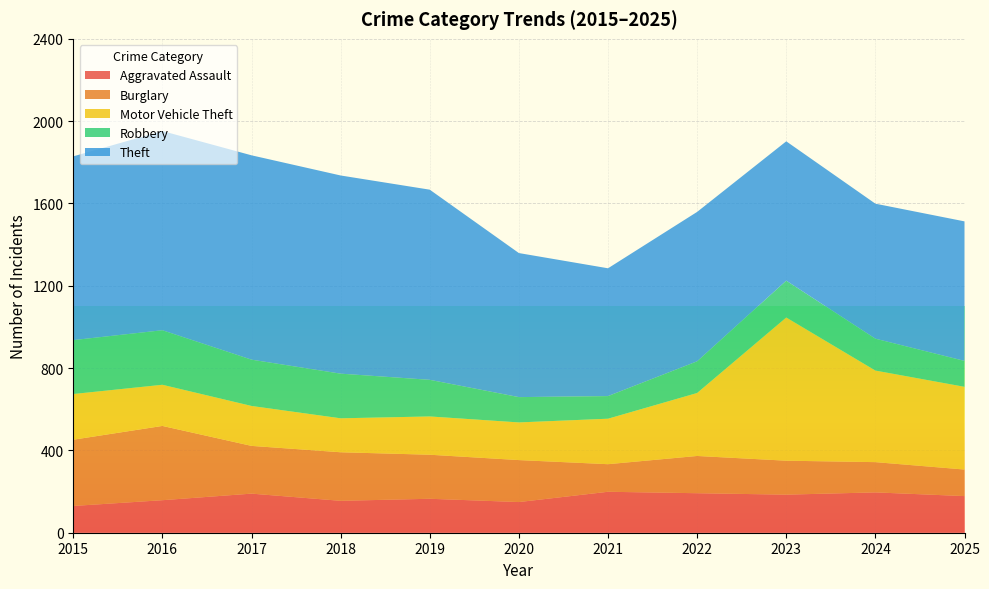

Reading left to right, transcribe all the data shown in this chart.

Aggravated Assault: 130	158	190	155	165	149	199	192	185	196	178
Burglary: 322	361	232	236	214	204	134	181	165	147	129
Motor Vehicle Theft: 222	200	194	165	186	183	221	306	696	445	402
Robbery: 262	265	225	217	178	123	110	154	179	155	126
Theft: 893	968	993	963	924	700	621	726	677	656	678